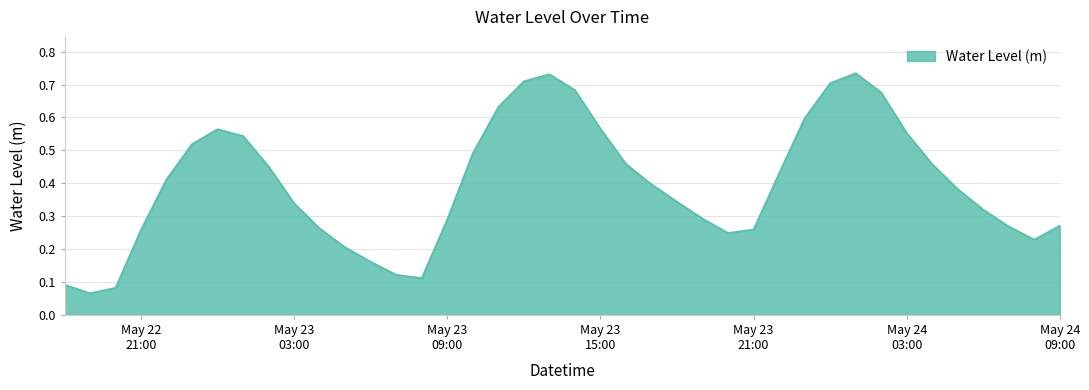

Rank the categories by value from highest to lowest.

2024-05-24 01:00:00, 2024-05-23 13:00:00, 2024-05-23 12:00:00, 2024-05-24 00:00:00, 2024-05-23 14:00:00, 2024-05-24 02:00:00, 2024-05-23 11:00:00, 2024-05-23 23:00:00, 2024-05-23 15:00:00, 2024-05-23 00:00:00, 2024-05-24 03:00:00, 2024-05-23 01:00:00, 2024-05-22 23:00:00, 2024-05-23 10:00:00, 2024-05-23 16:00:00, 2024-05-24 04:00:00, 2024-05-23 02:00:00, 2024-05-23 22:00:00, 2024-05-22 22:00:00, 2024-05-23 17:00:00, 2024-05-24 05:00:00, 2024-05-23 18:00:00, 2024-05-23 03:00:00, 2024-05-24 06:00:00, 2024-05-23 19:00:00, 2024-05-23 09:00:00, 2024-05-24 09:00:00, 2024-05-24 07:00:00, 2024-05-23 04:00:00, 2024-05-23 21:00:00, 2024-05-22 21:00:00, 2024-05-23 20:00:00, 2024-05-24 08:00:00, 2024-05-23 05:00:00, 2024-05-23 06:00:00, 2024-05-23 07:00:00, 2024-05-23 08:00:00, 2024-05-22 18:00:00, 2024-05-22 20:00:00, 2024-05-22 19:00:00